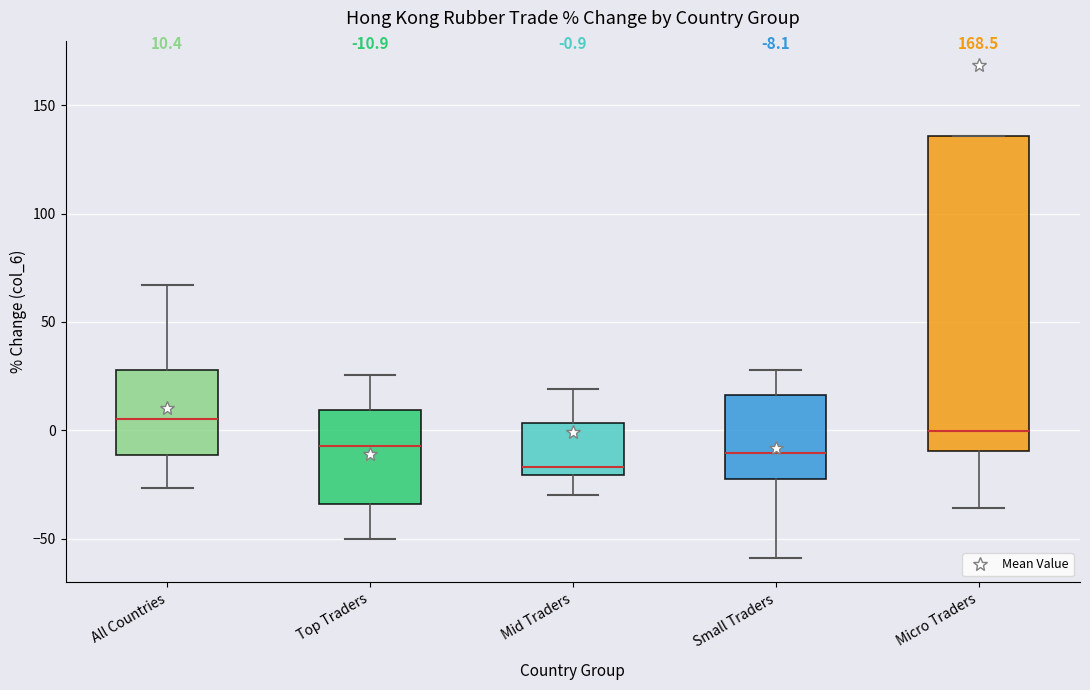

Which box's median line is the lowest?

Mid Traders